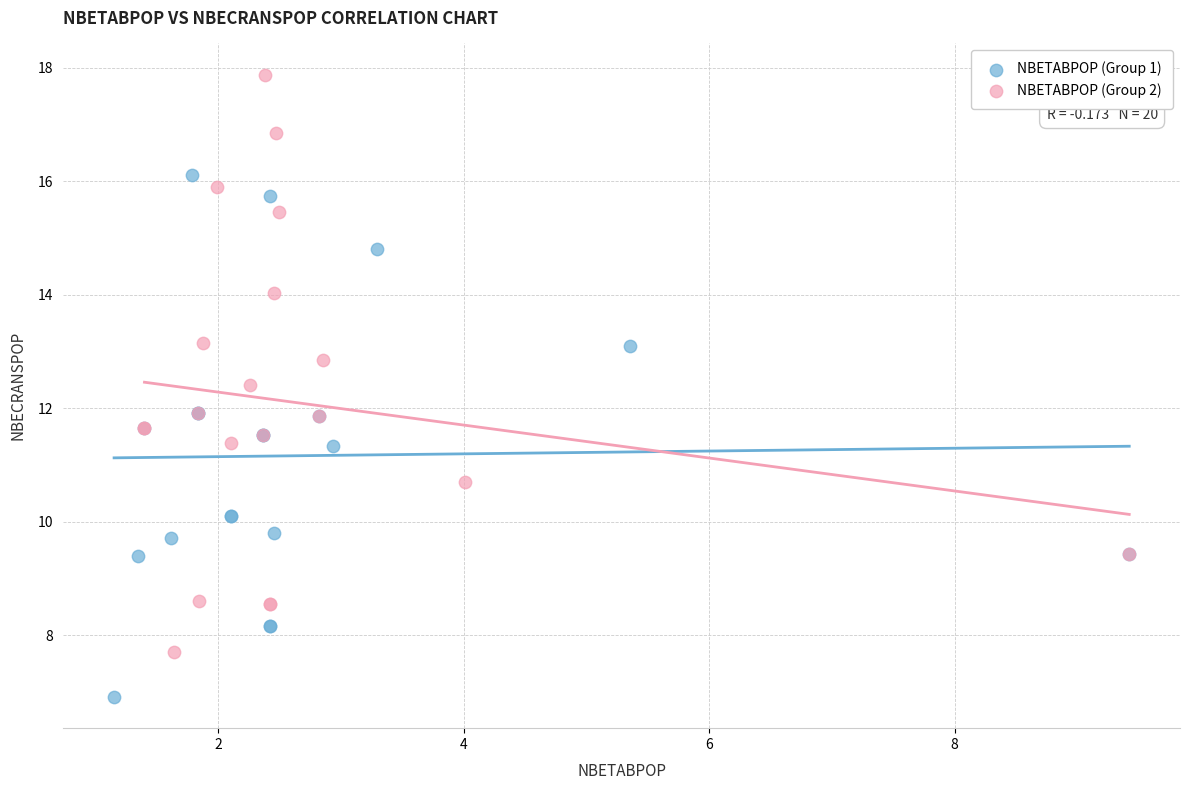

What are all the series names shown in the legend?

NBETABPOP (Group 1), NBETABPOP (Group 2)